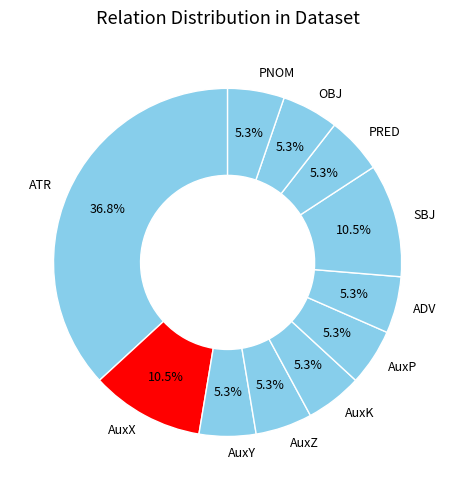

Is AuxX the majority of the pie?

No